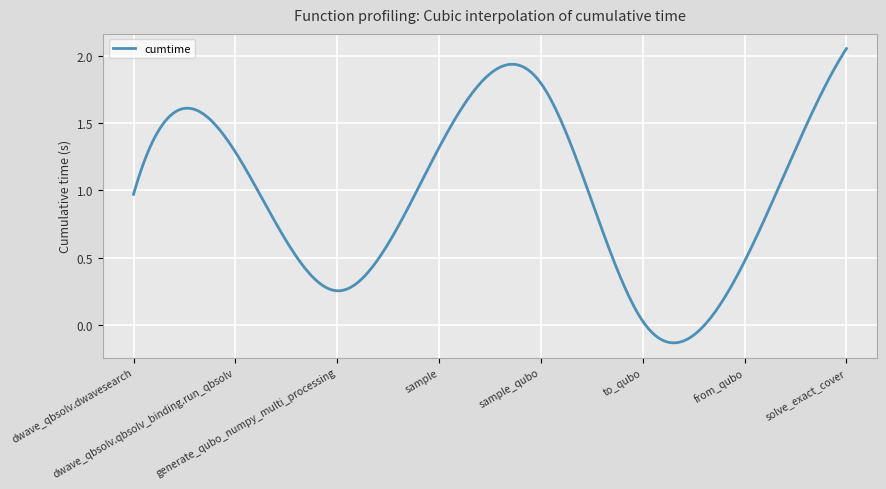

What is the difference between the maximum and minimum values?

2.2